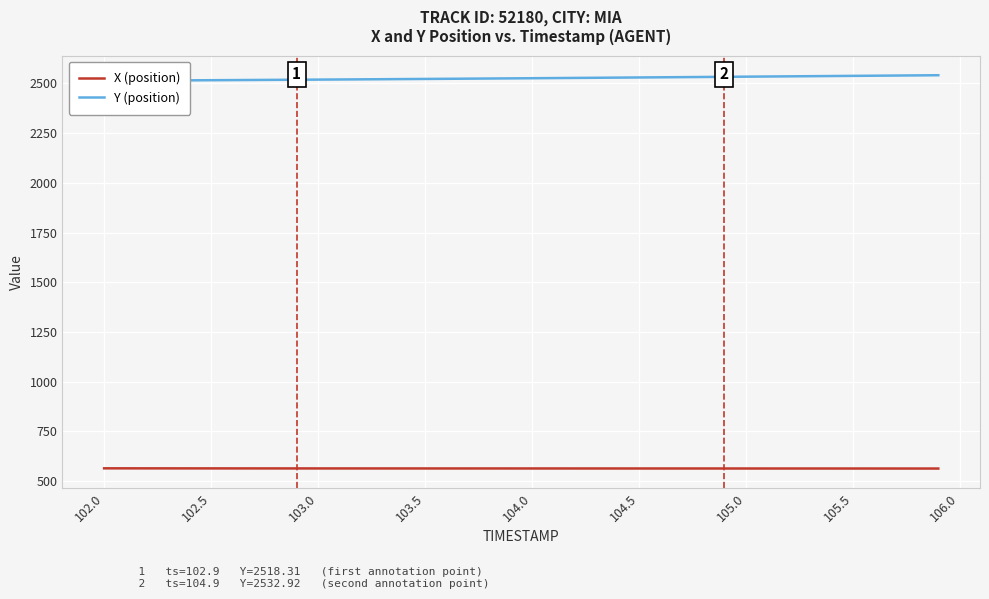

Between 102.5 and 104.5, which series saw the biggest shift?

Y (position)